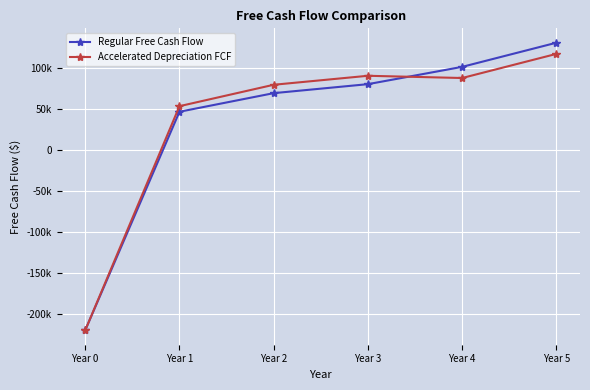

At which category is the sum across all series the highest?

Year 5